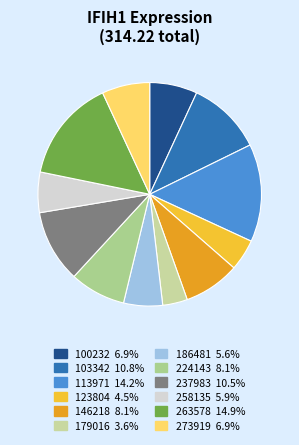

What is the smallest slice in the pie chart?

179016